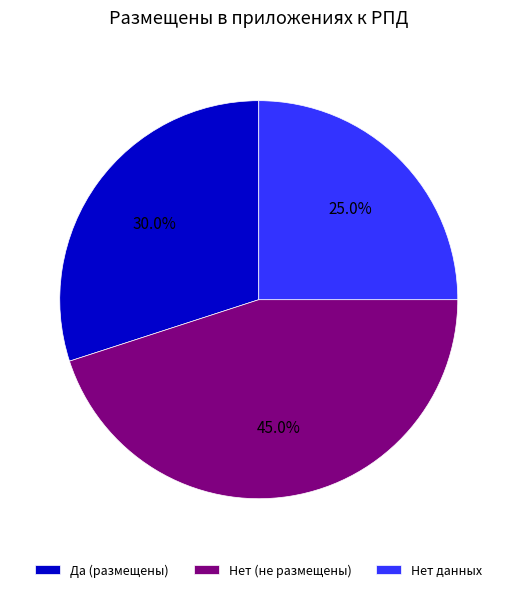

Count the number of slices in the pie.

3